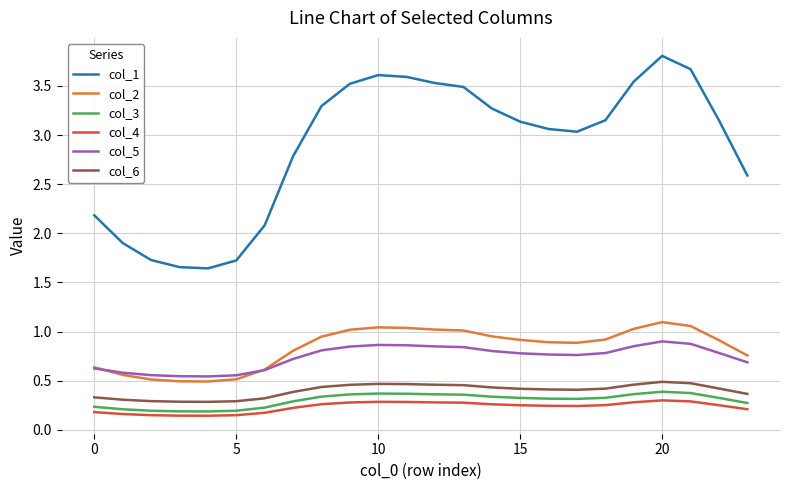

Does the chart have visible grid lines?

Yes